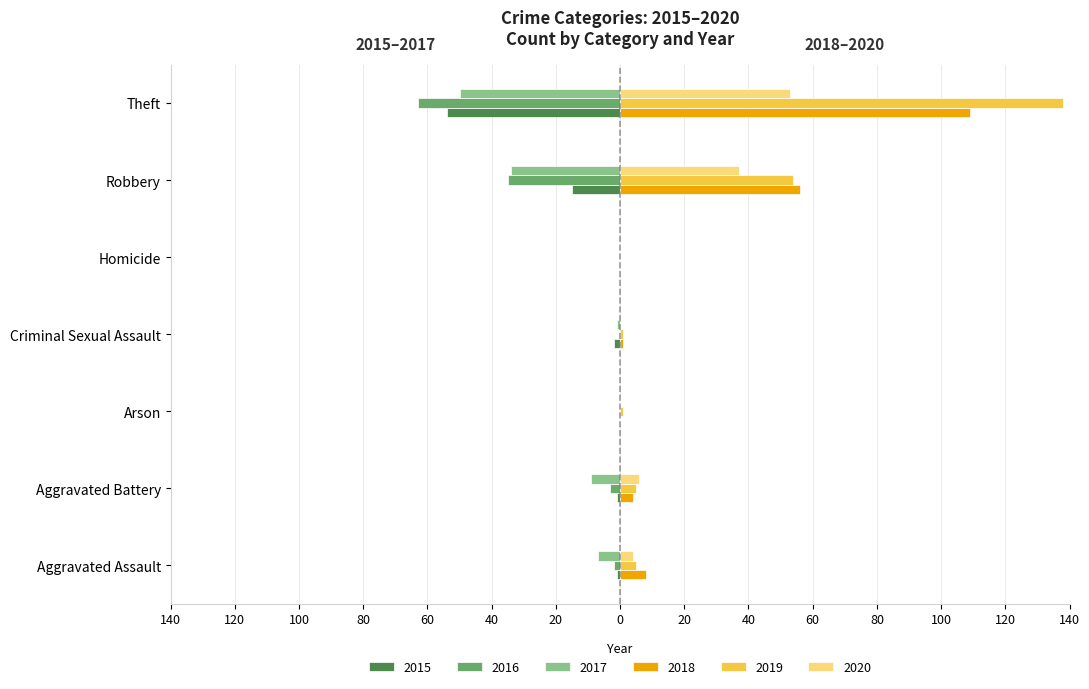

Reading left to right, list all the values displayed in this chart.

2015: -1	-1	0	-2	0	-15	-54
2016: -2	-3	0	0	0	-35	-63
2017: -7	-9	0	-1	0	-34	-50
2018: 8	4	0	1	0	56	109
2019: 5	5	1	1	0	54	138
2020: 4	6	0	0	0	37	53